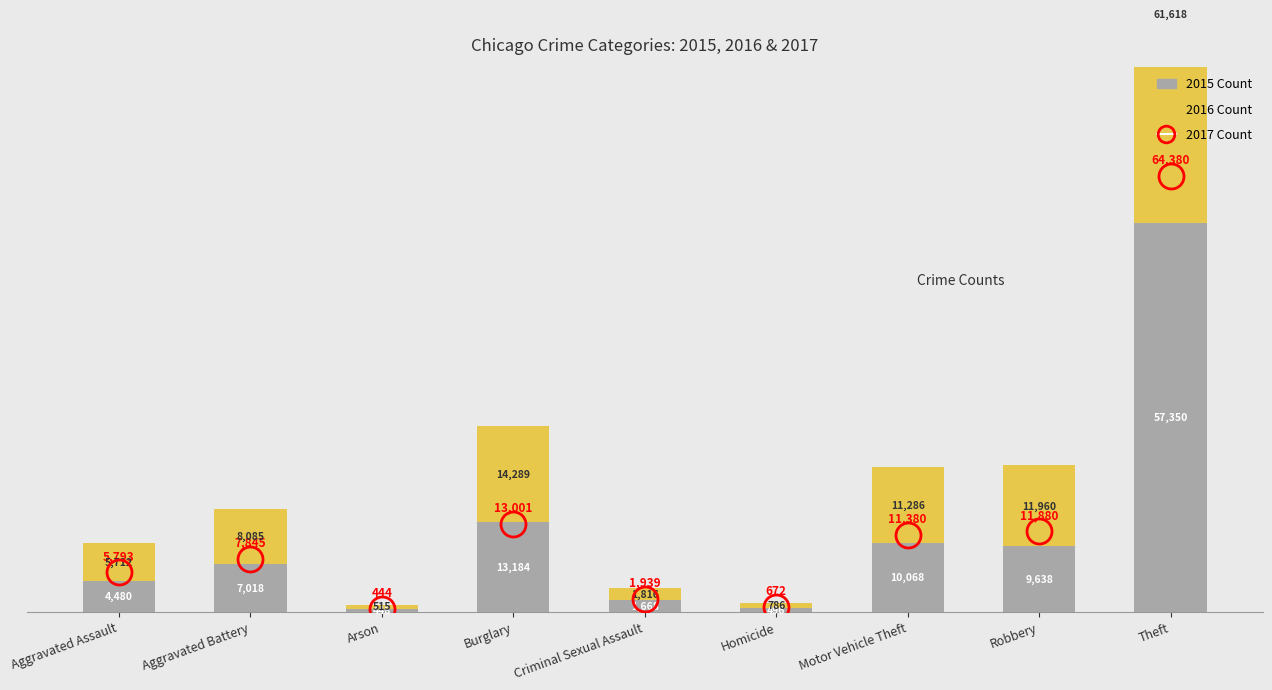

What value does the 2015 (Base) series have at Aggravated Assault, to the nearest 100?

4500